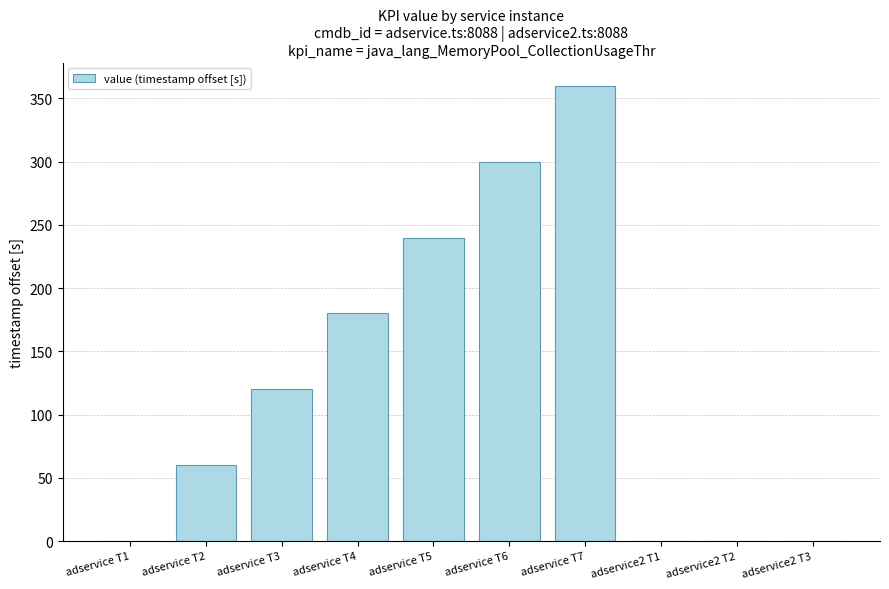

How many series are shown in this chart?

1